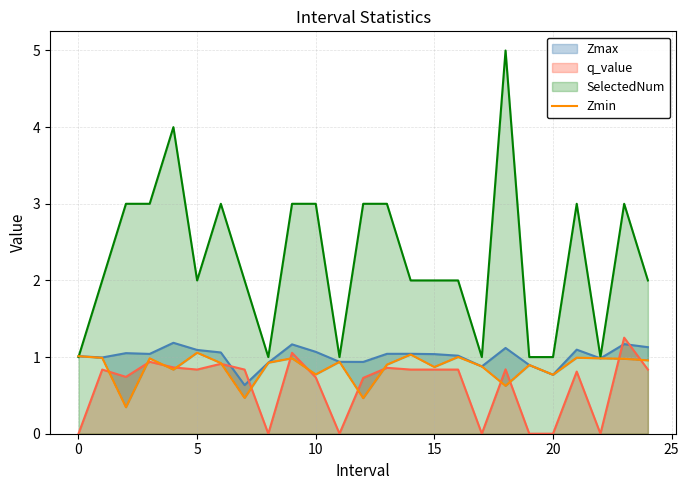

What is the lowest value of the SelectedNum series?

1.0